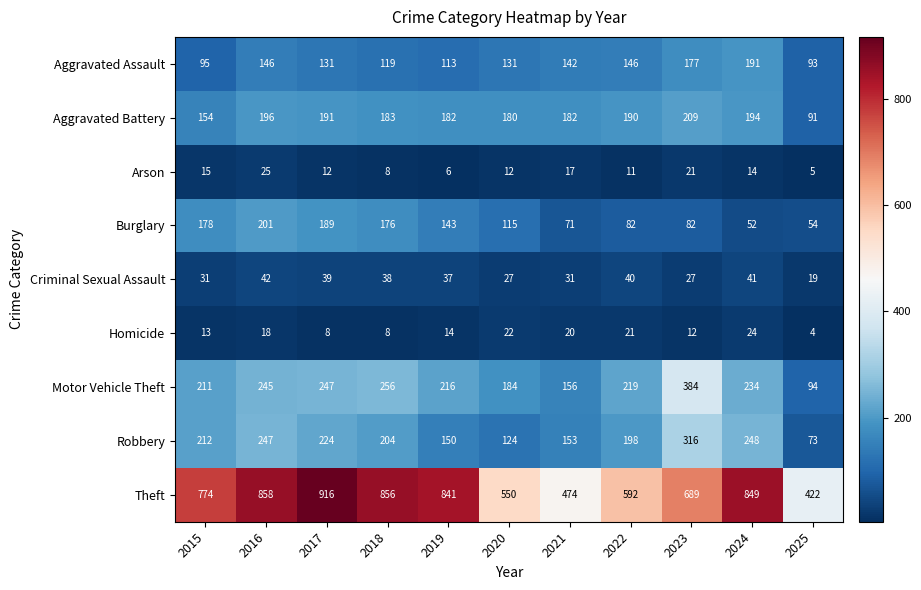

How many data points in Arson are less than 12?

4